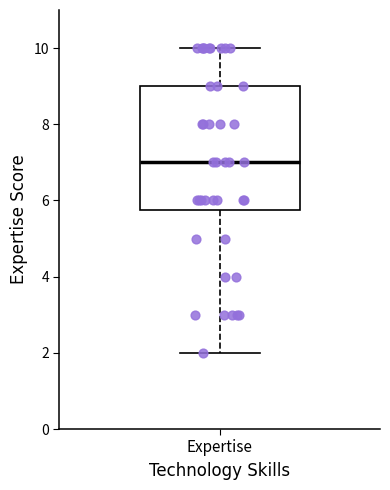

Transcribe this box plot: give where the median line is, the range the box spans, and where the two whiskers end, as read against the y-axis. The values are not printed on the chart, so give them approximately, as read against the axis.

median 7.0, box 5.8 to 9.0, whiskers 2.0 to 10.0